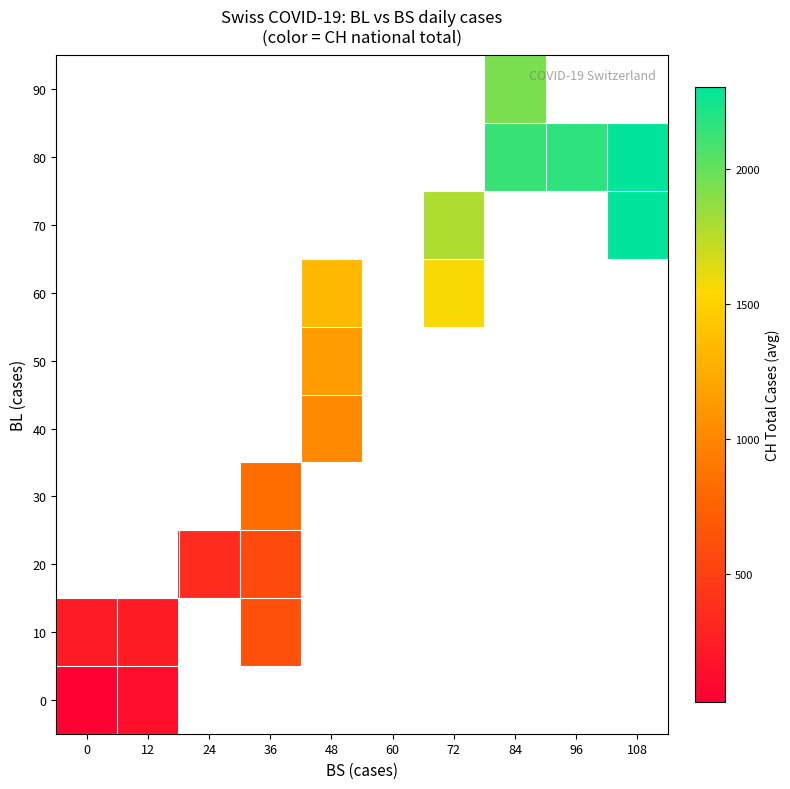

The value of 10 at 12 is 243.5. True or false?

True